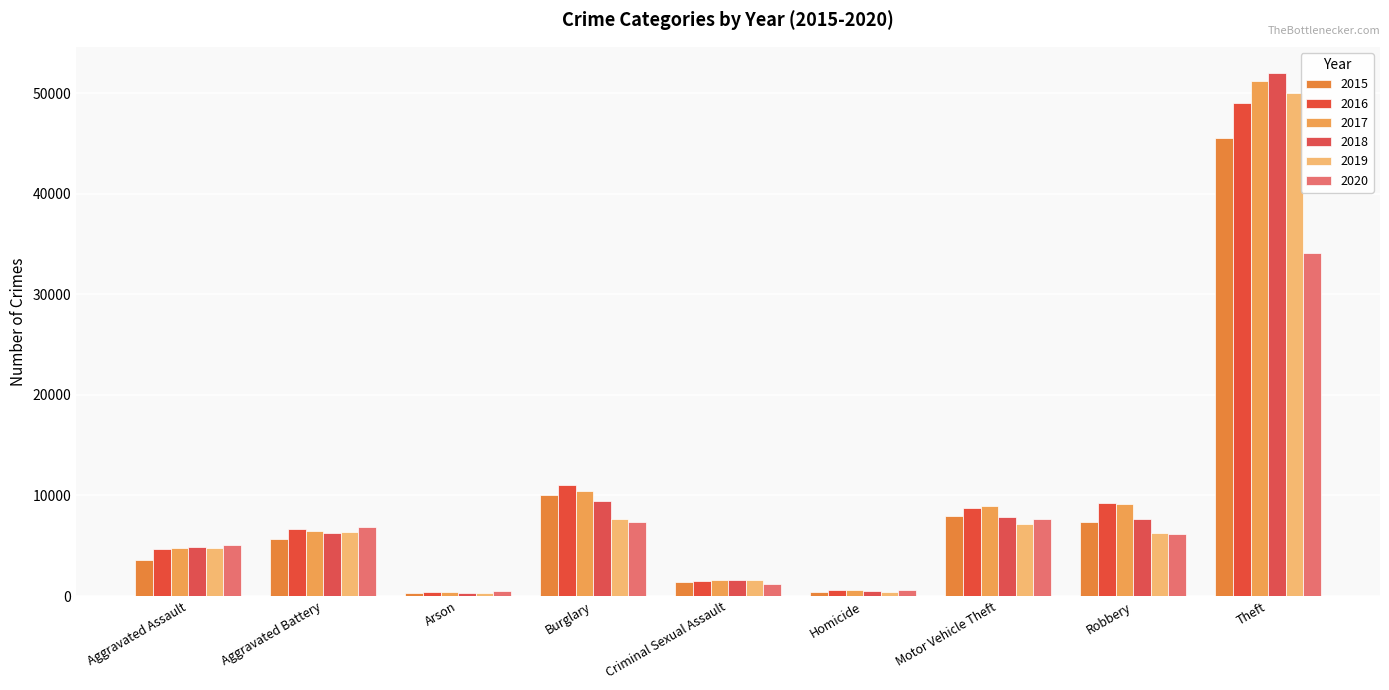

What is the highest value of the 2015 series?

45554